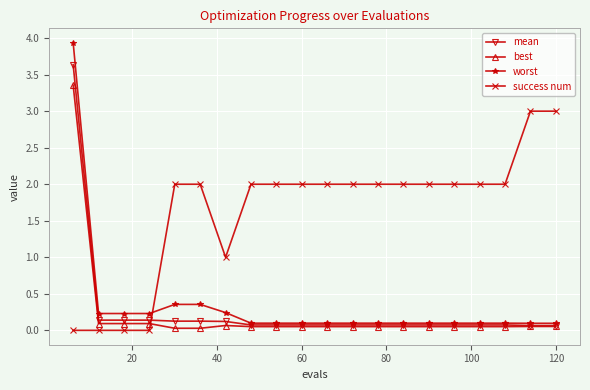

After their last crossing, which series has the higher values: mean or success num?

success num